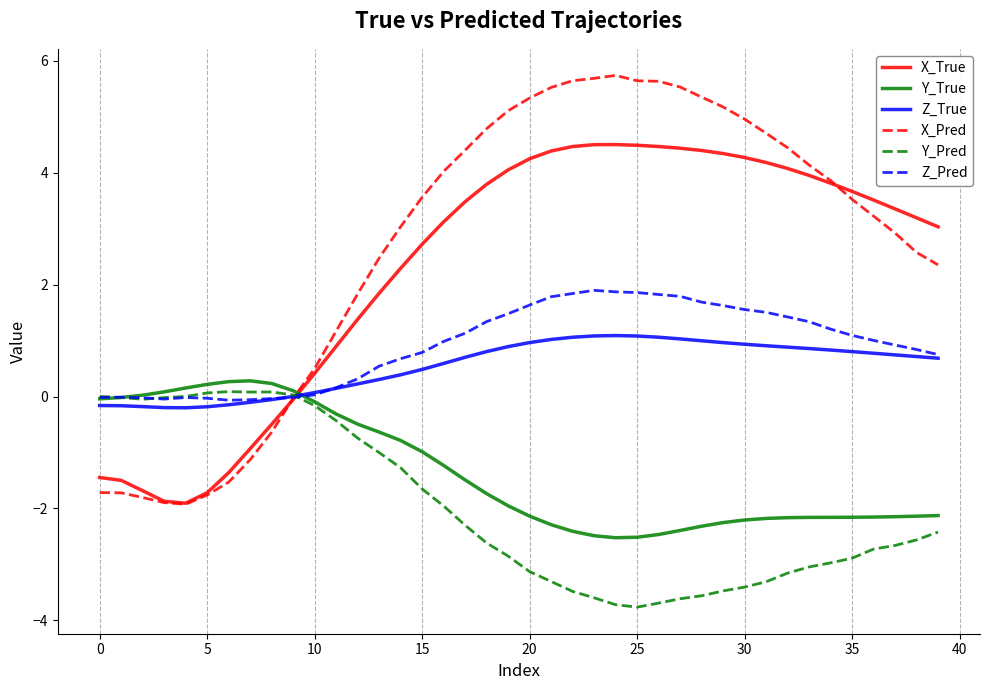

Which series has the largest range (max minus min)?

X_Pred